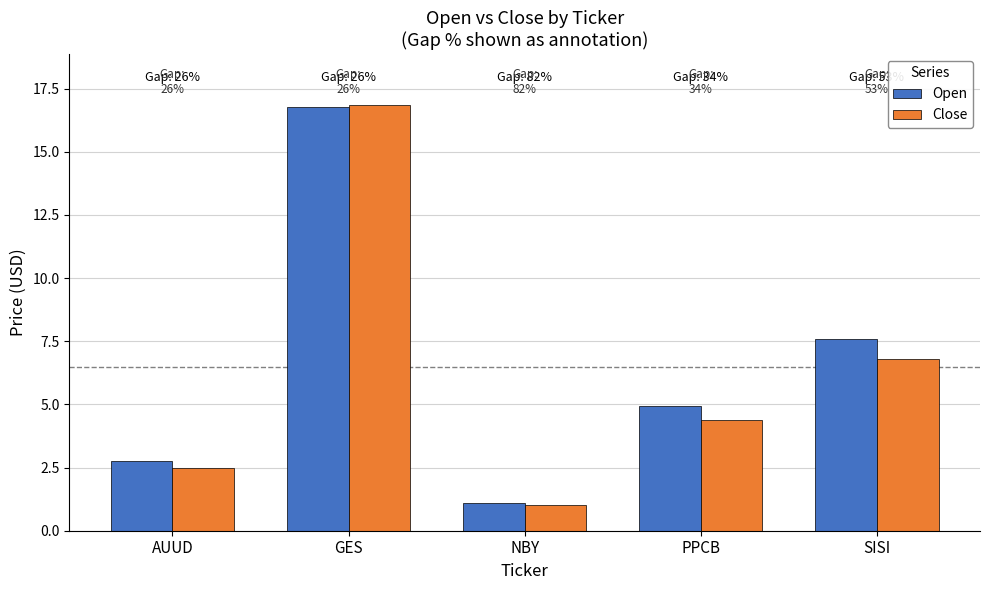

Between AUUD and NBY, which series saw the biggest shift?

Open